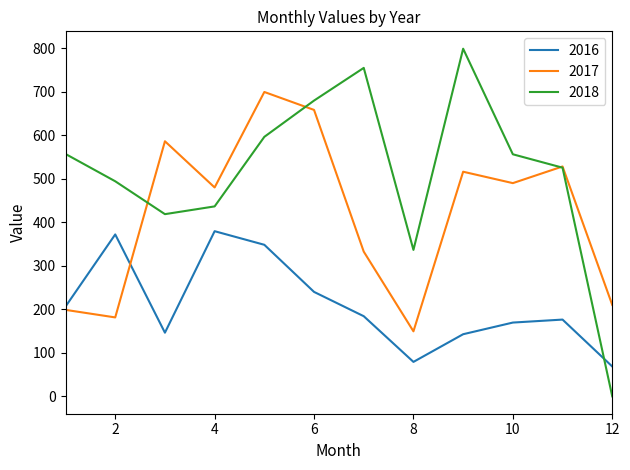

What is the maximum value for 2018?

798.6